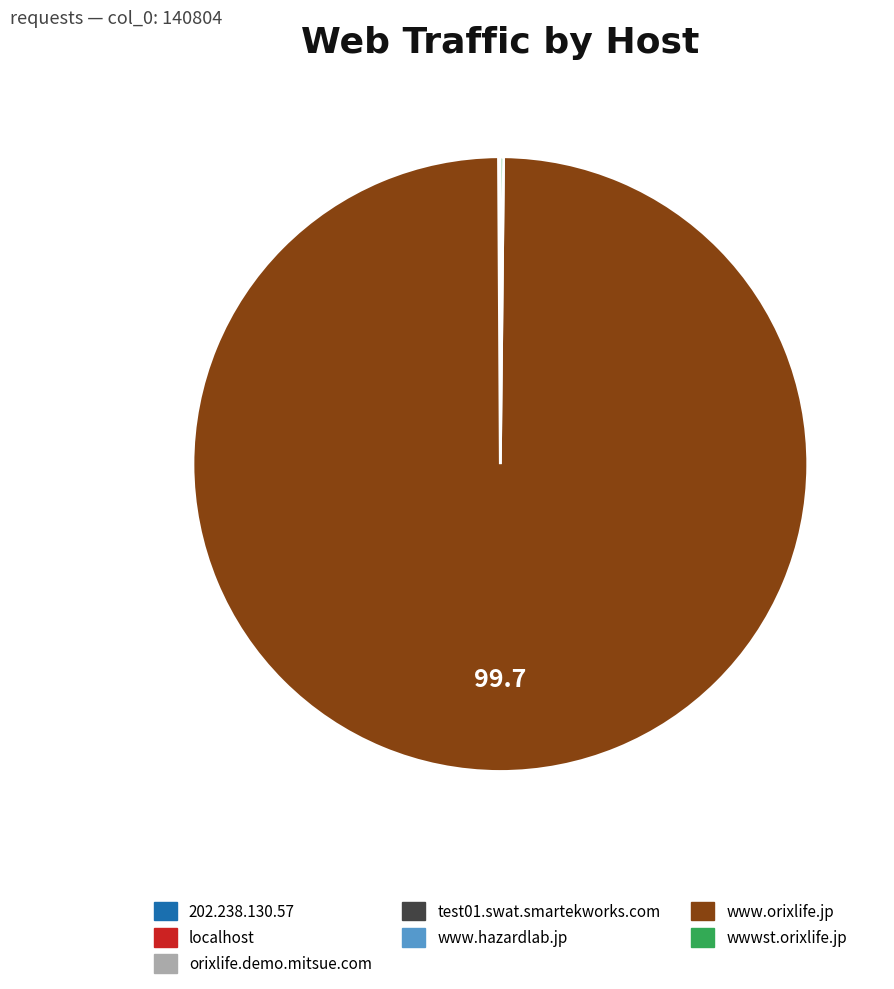

The www.orixlife.jp slice represents 100% of the pie. True or false?

True